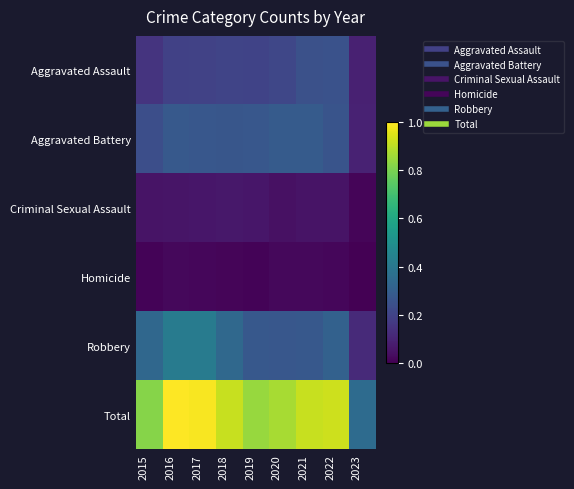

Reading left to right, transcribe all the data shown in this chart.

Aggravated Assault: 2015=0.2	2016=0.2	2017=0.2	2018=0.2	2019=0.2	2020=0.2	2021=0.2	2022=0.3	2023=0.1
Aggravated Battery: 2015=0.2	2016=0.3	2017=0.3	2018=0.3	2019=0.3	2020=0.3	2021=0.3	2022=0.3	2023=0.1
Criminal Sexual Assault: 2015=0.1	2016=0.1	2017=0.1	2018=0.1	2019=0.1	2020=0.0	2021=0.1	2022=0.1	2023=0.0
Homicide: 2015=0.0	2016=0.0	2017=0.0	2018=0.0	2019=0.0	2020=0.0	2021=0.0	2022=0.0	2023=0.0
Robbery: 2015=0.3	2016=0.4	2017=0.4	2018=0.3	2019=0.3	2020=0.3	2021=0.3	2022=0.3	2023=0.1
Total: 2015=0.8	2016=1.0	2017=1.0	2018=0.9	2019=0.8	2020=0.9	2021=0.9	2022=0.9	2023=0.4